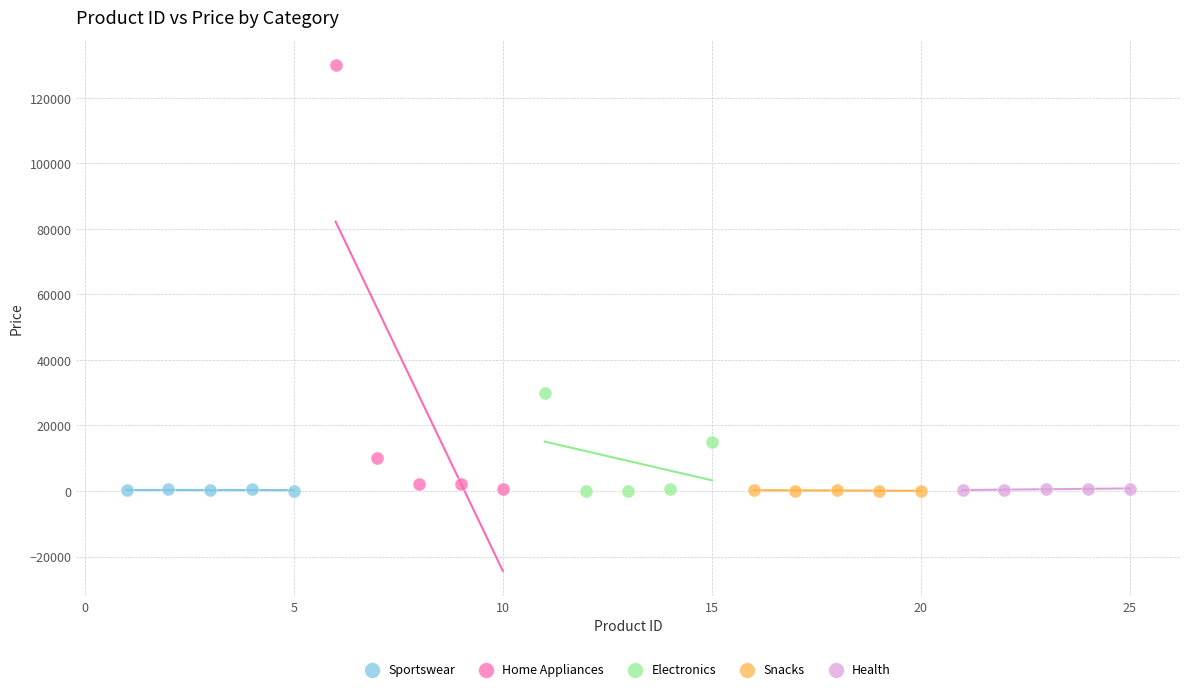

Which series has the widest spread of Y values?

Home Appliances